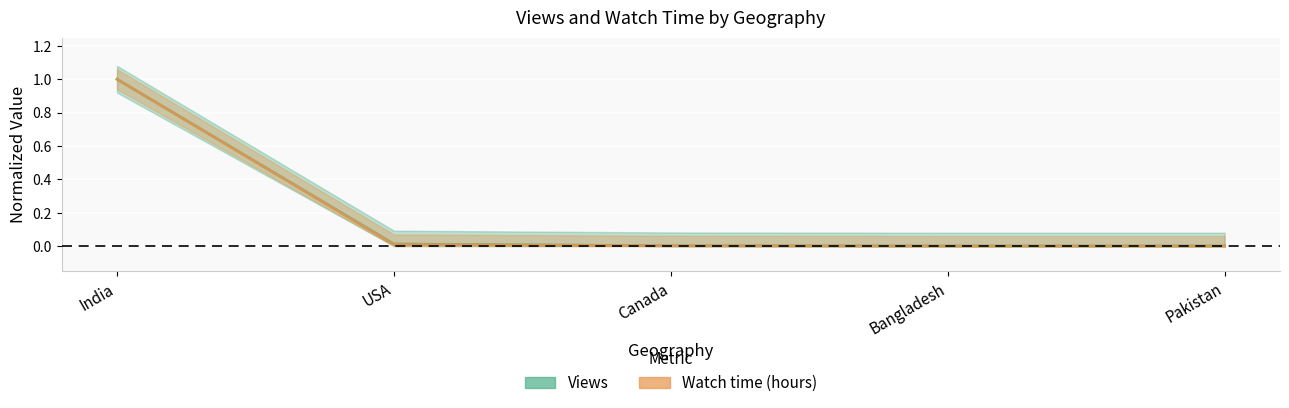

At which label does Views reach its peak?

India